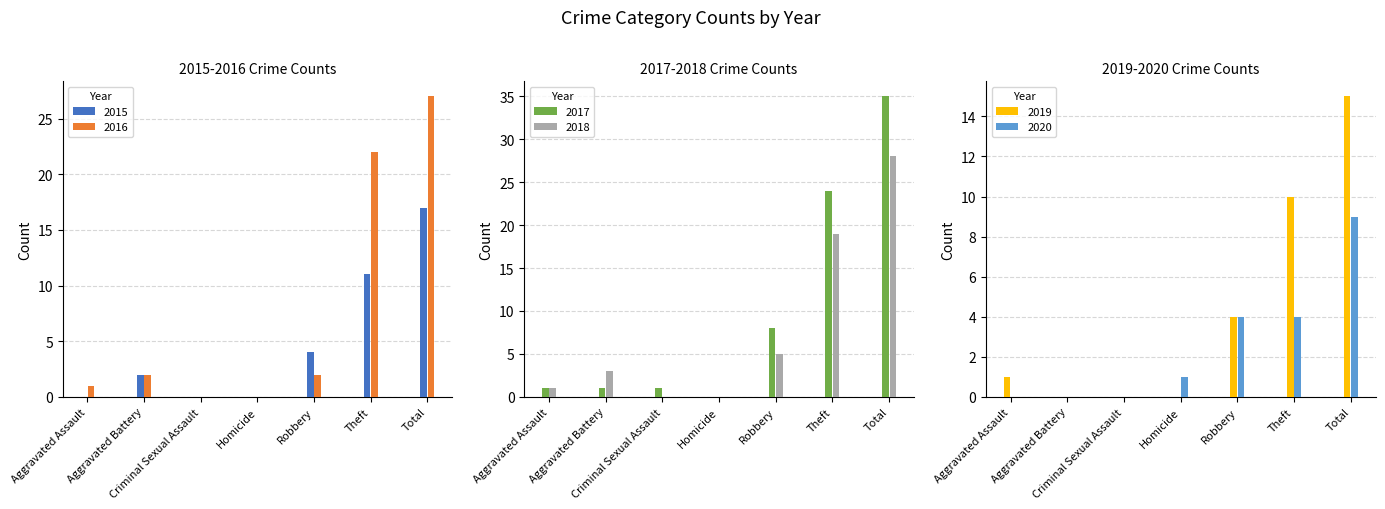

Count the 2020 values in the range 0 to 4.

6